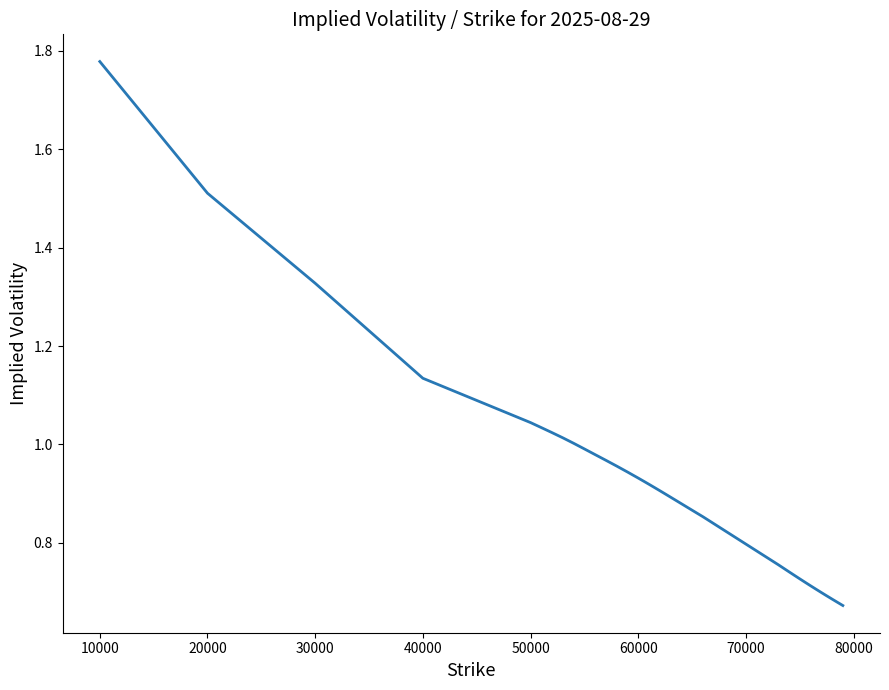

What is the sum of all values?

36.6